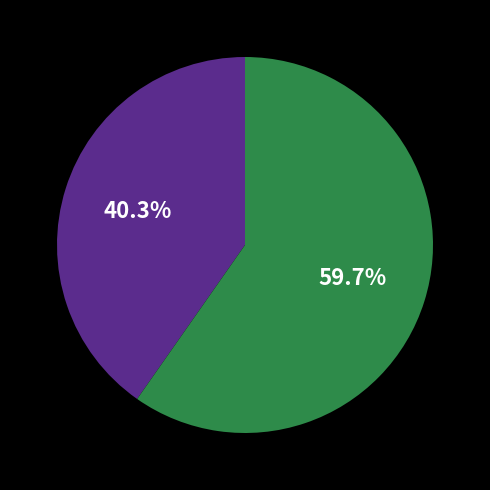

How many slices are in this pie chart?

2